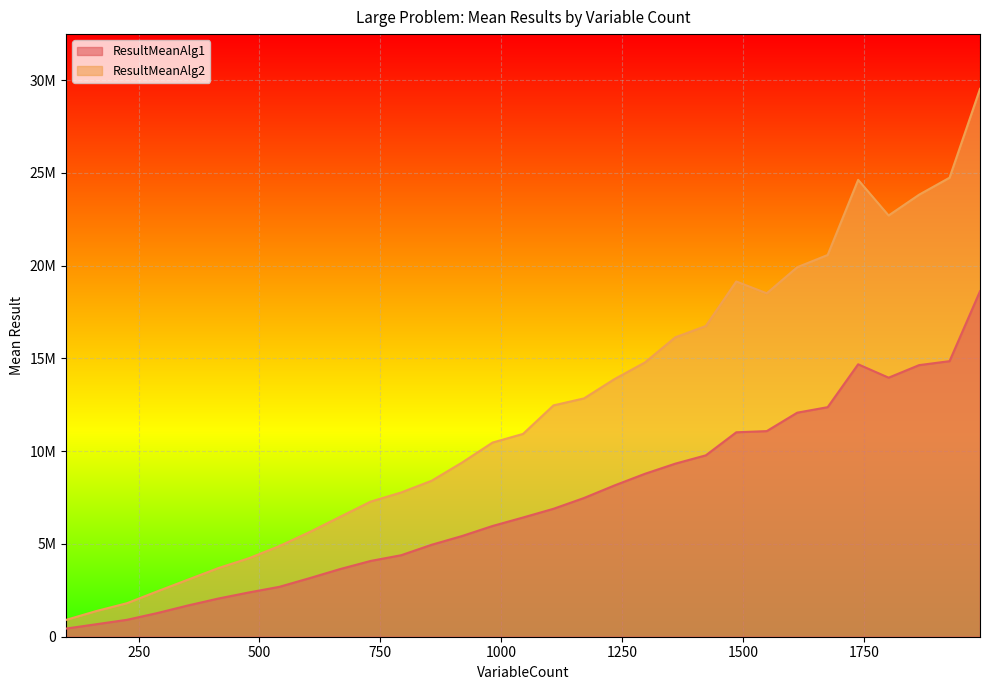

What are all the series names shown in the legend?

ResultMeanAlg1, ResultMeanAlg2